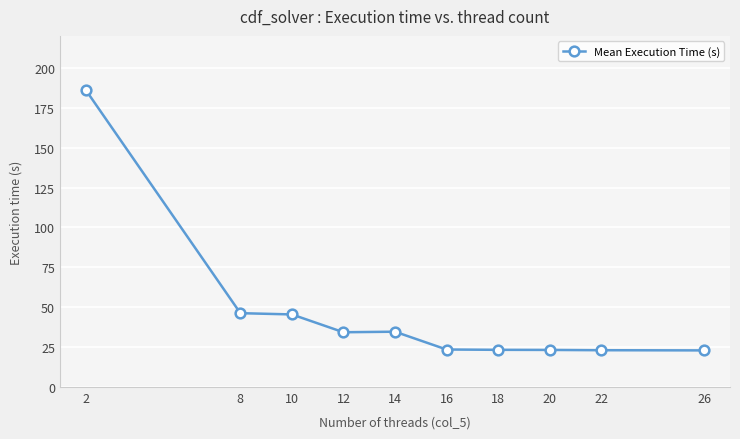

What is the difference between the maximum and minimum values?

163.2